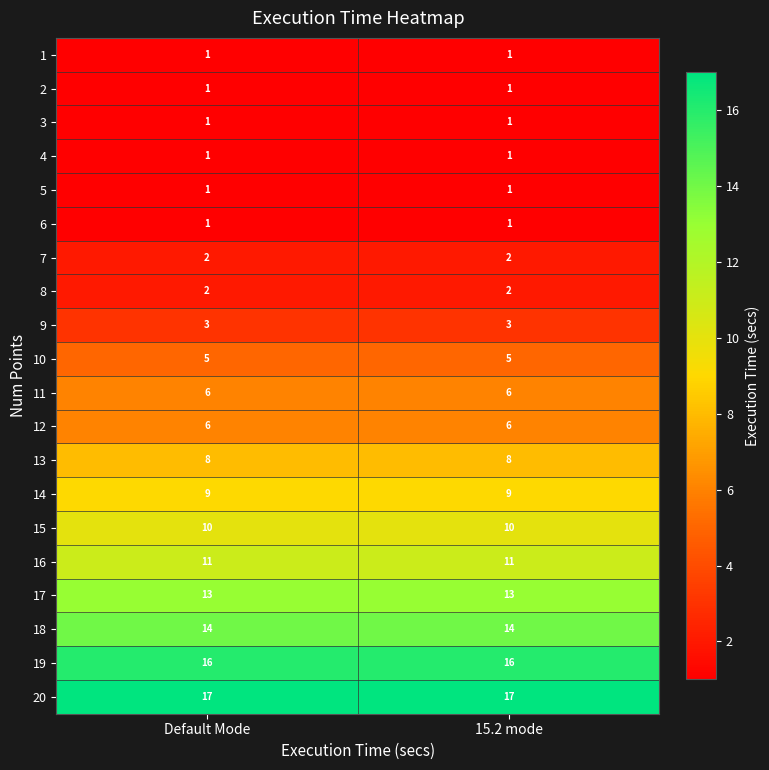

What is the spread (max minus min) of values at Default Mode?

16